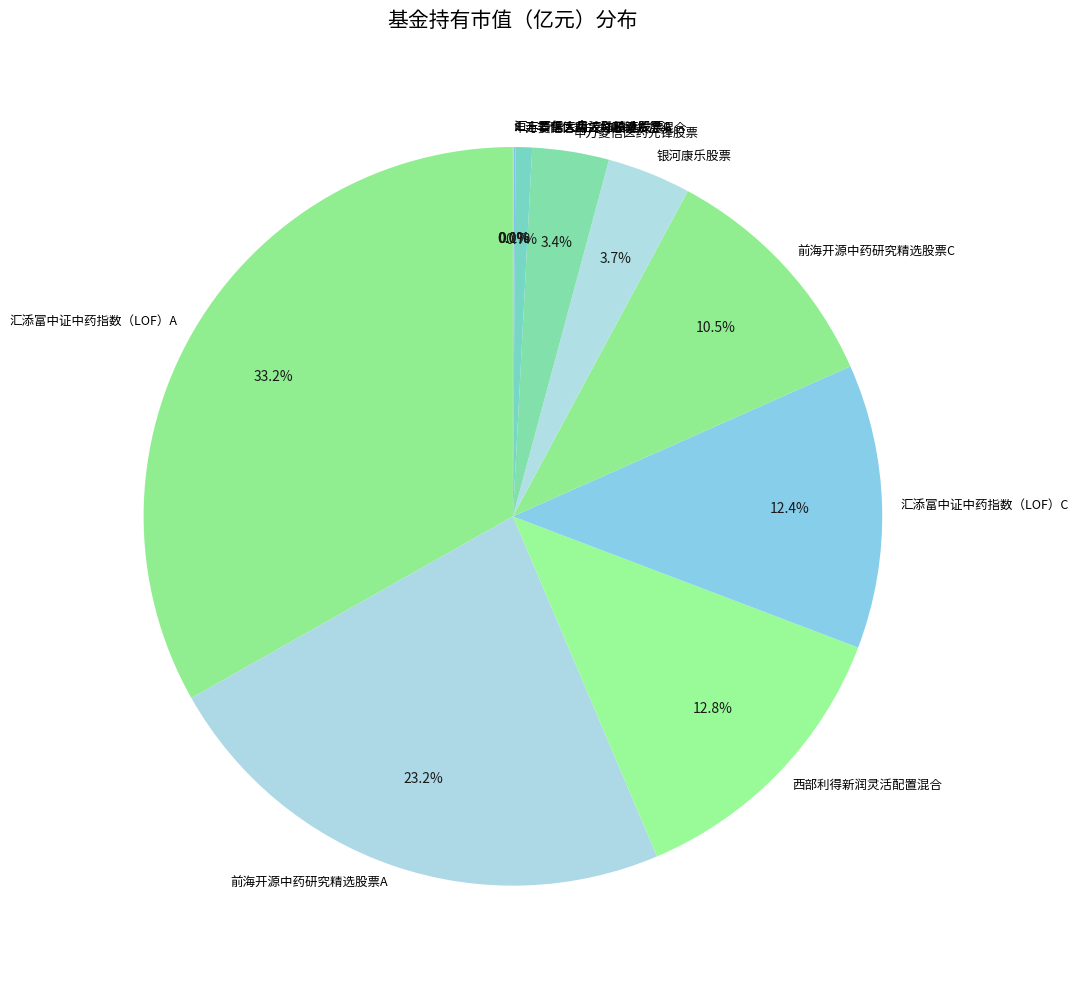

The 申万菱信医药先锋股票 slice represents 18% of the pie. True or false?

False